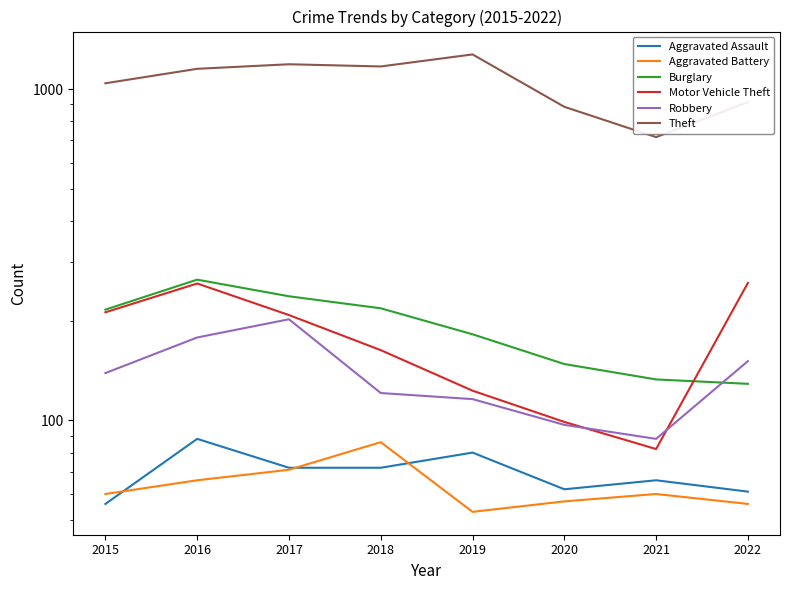

True or false: Aggravated Assault has a value of 103 at 2018.

False